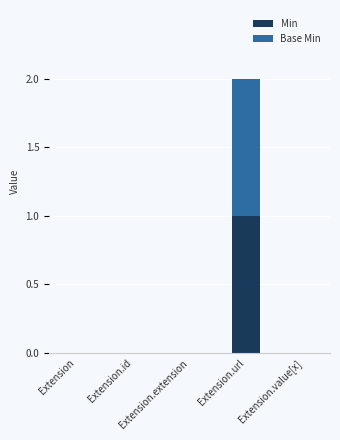

Are the bars horizontal?

No